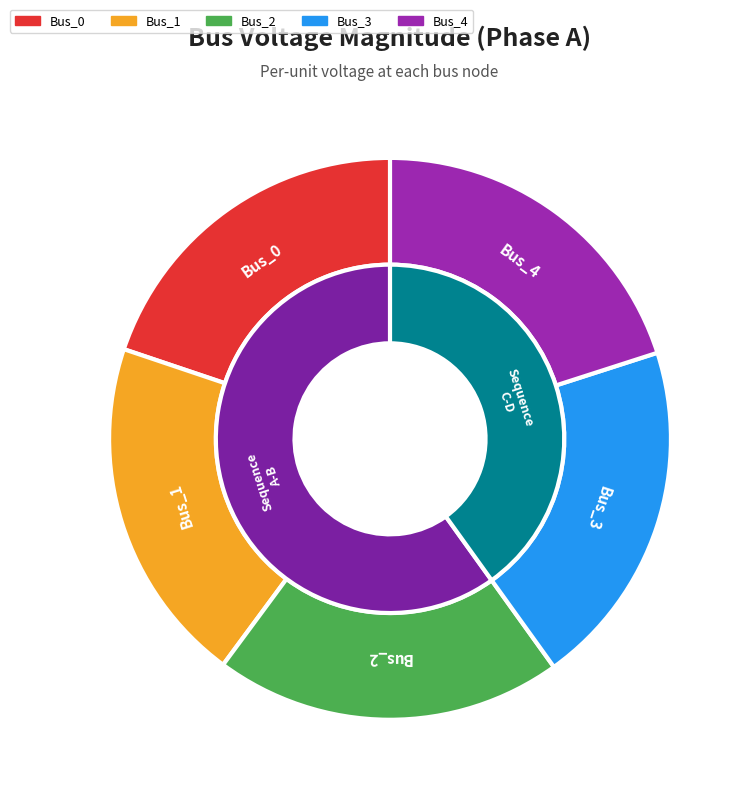

Between Bus_2 and Bus_0, which is larger?

Bus_2